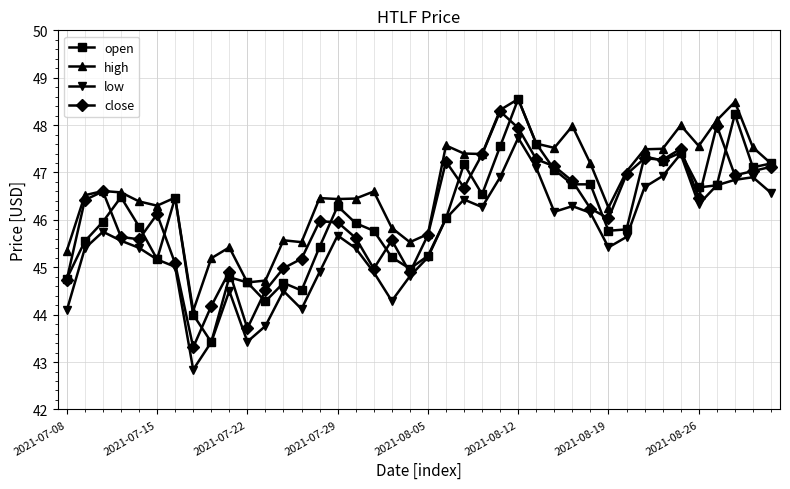

What is the value of the low point at the 11th from the left?

43.4